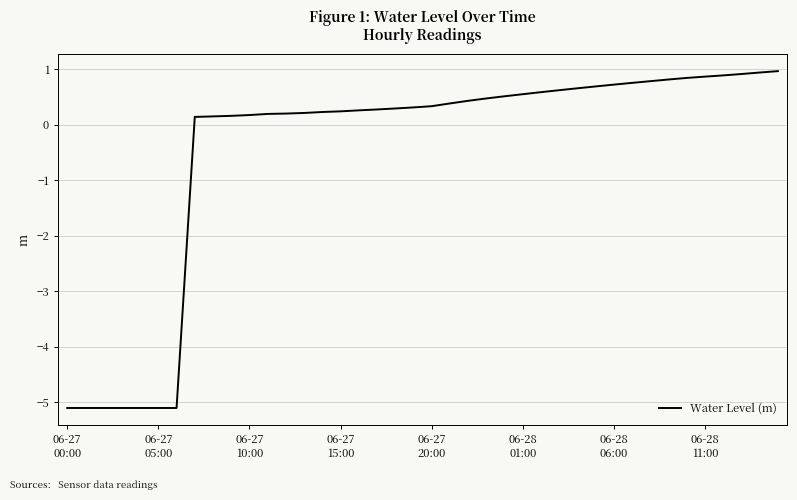

Is this an area chart (filled region under the line)?

No